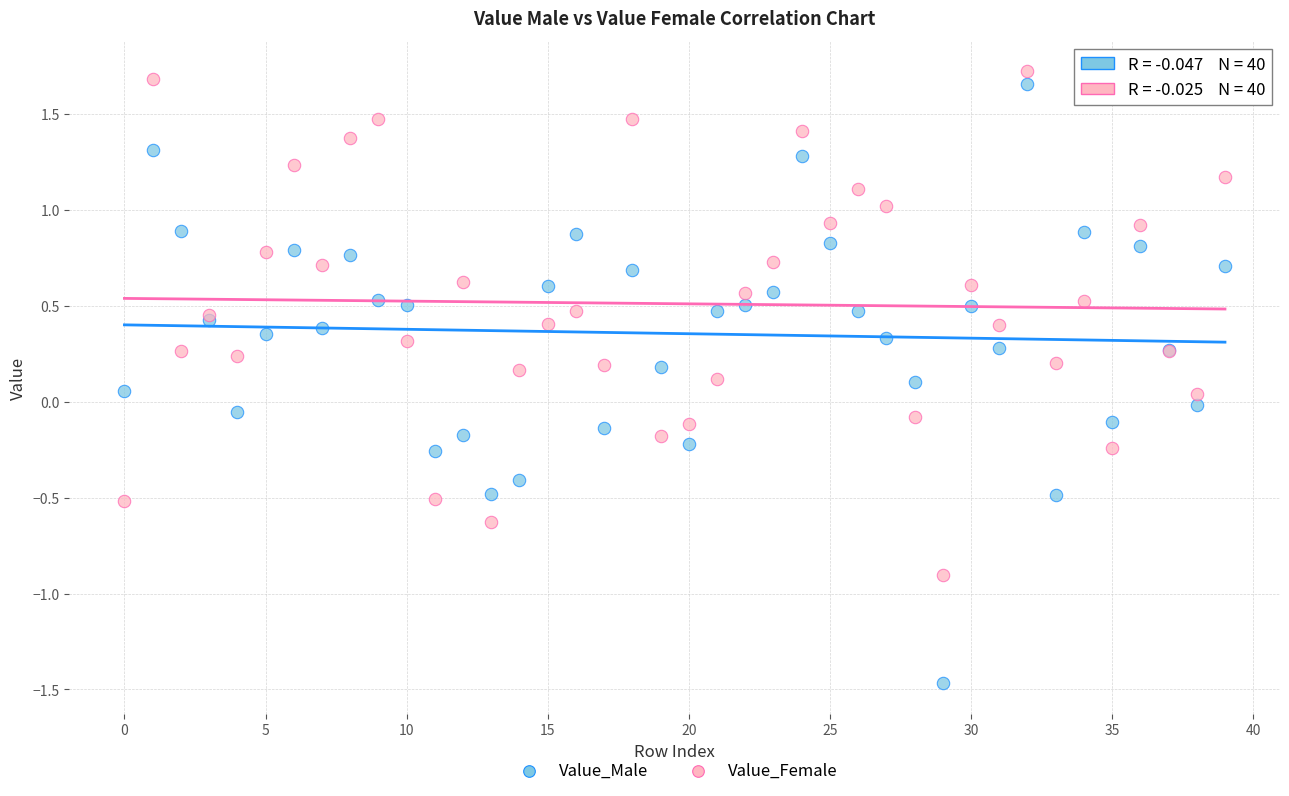

Which series contains the highest Y value?

Value_Female